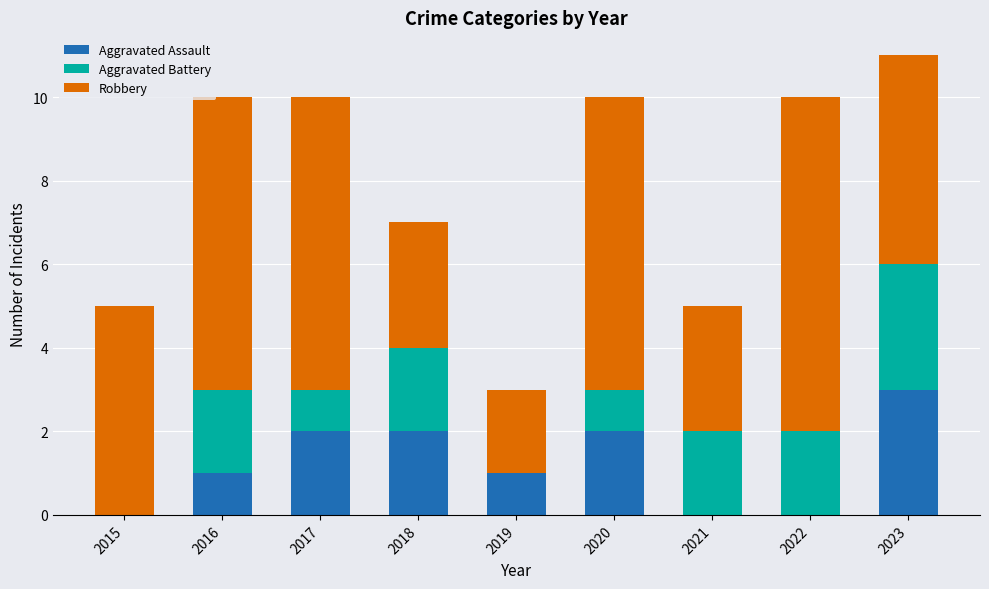

At which category is the sum across all series the highest?

2023